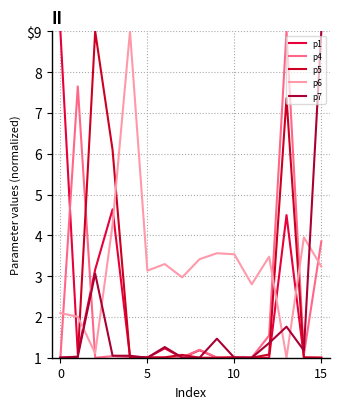

Which category has the highest value in the p7 series?

15